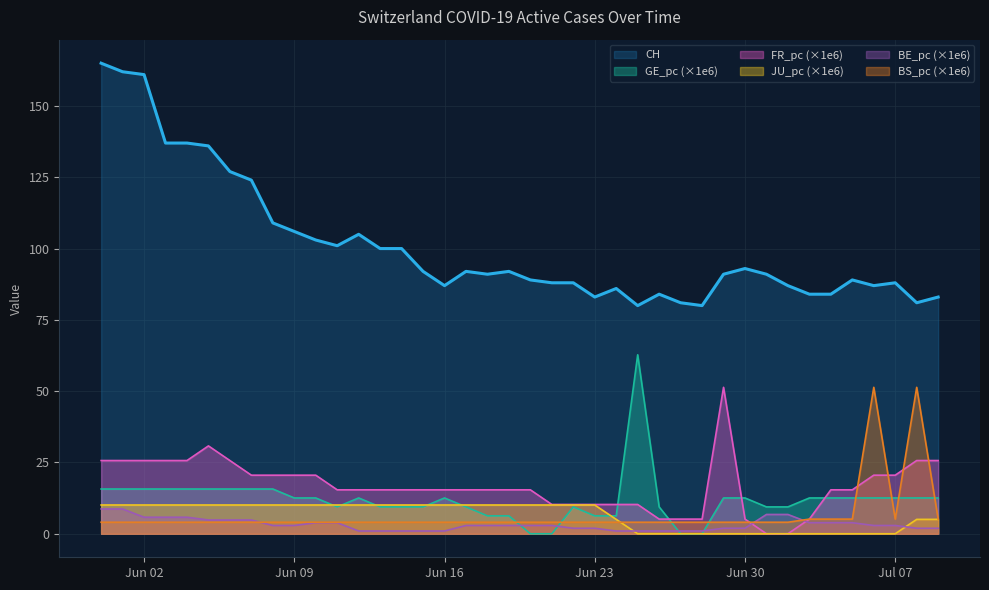

What is the maximum value shown in the chart?

165.0